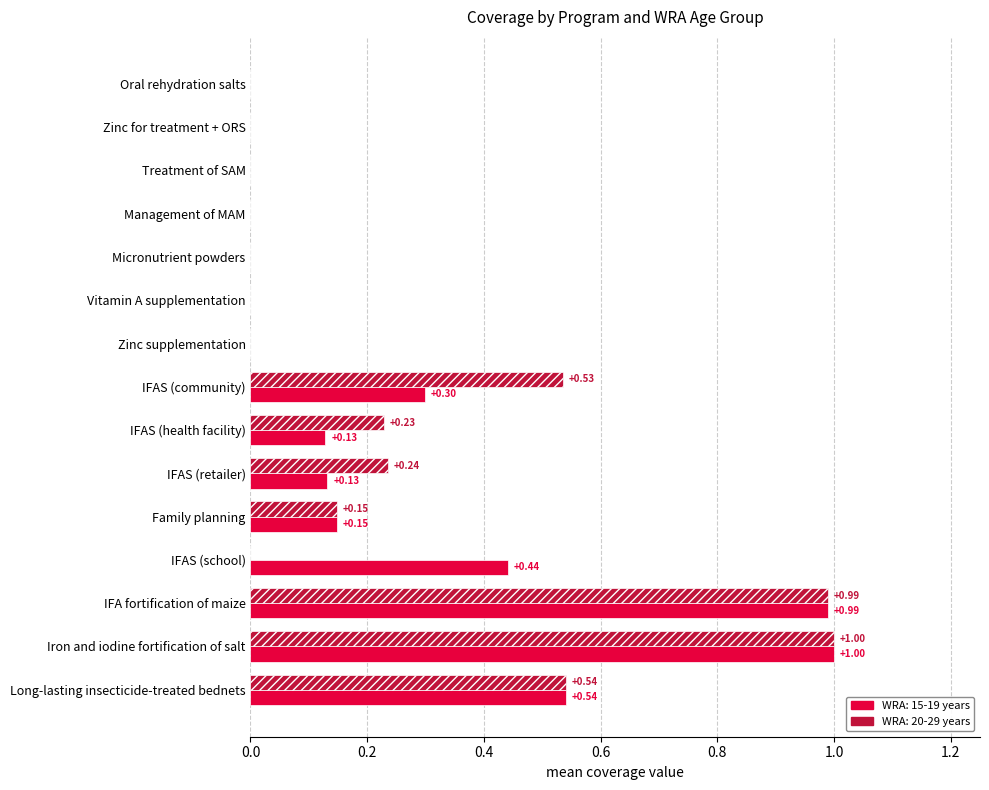

How many data points does each series have?

15